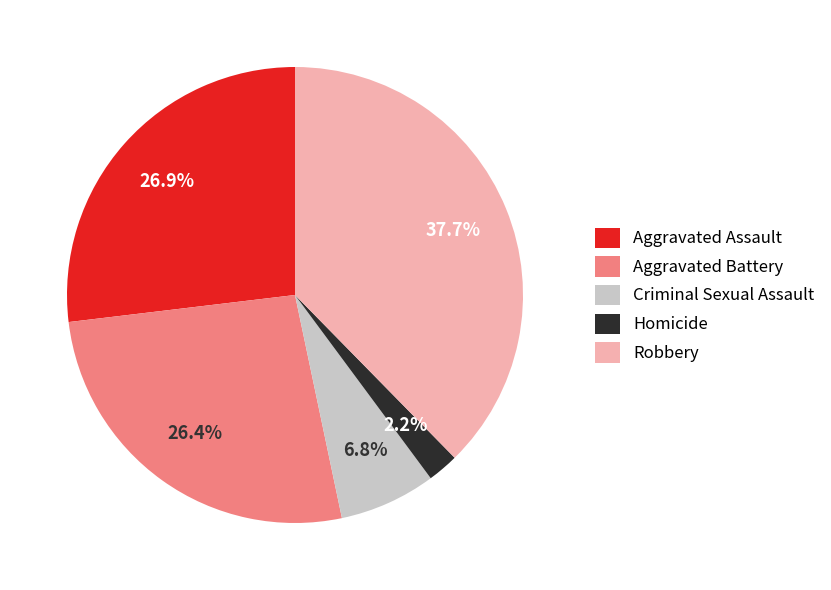

Which slice is the smallest?

Homicide